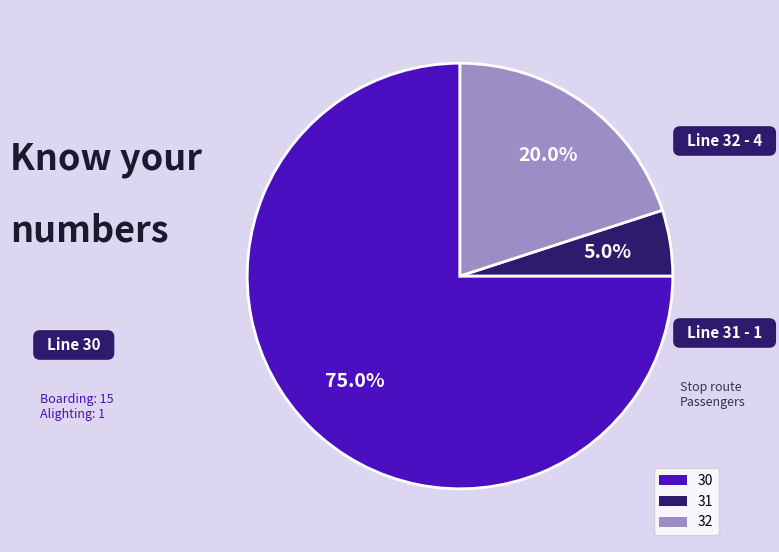

To the nearest percent, what percentage of the pie is 31?

5%